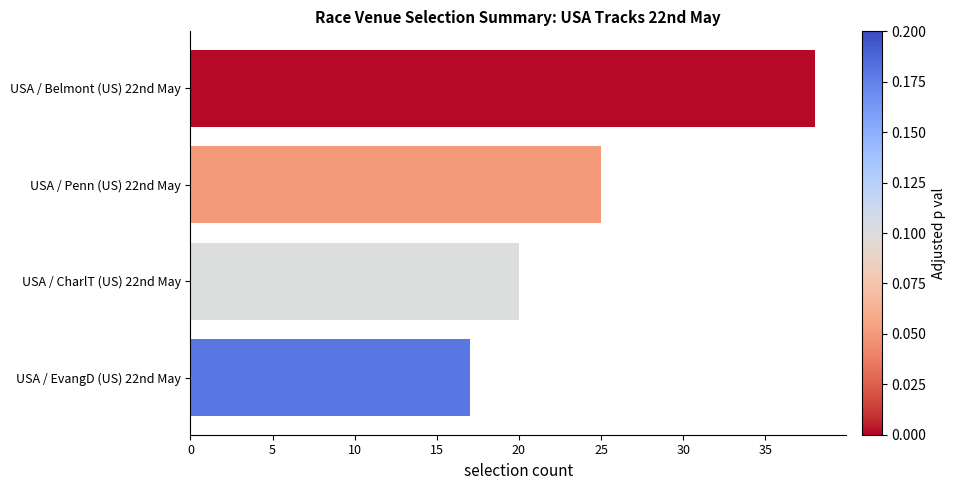

True or false: the data shows 27 at USA / EvangD (US) 22nd May.

False